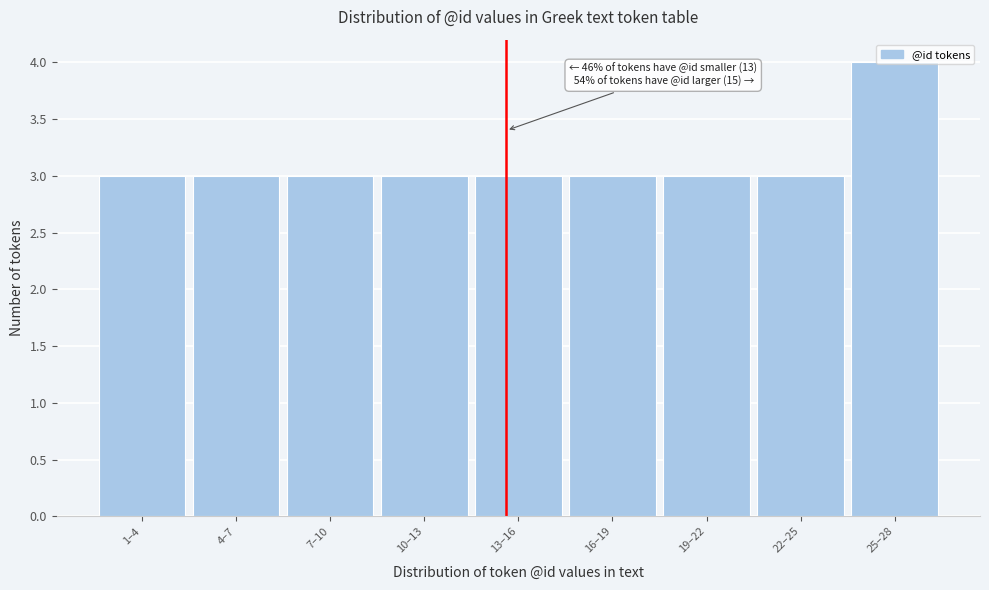

What value does the data have at 19–22?

3